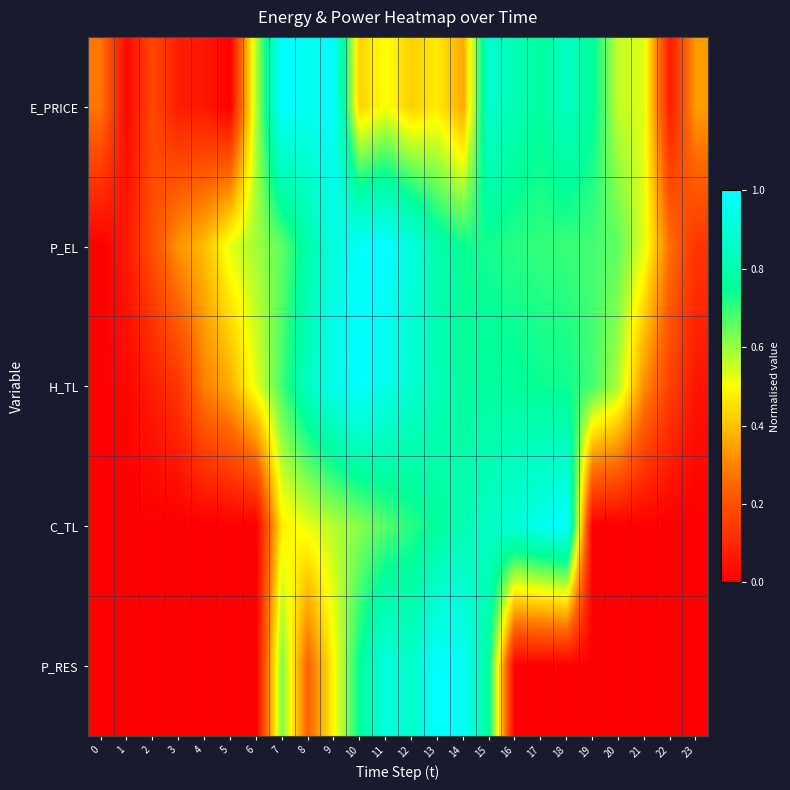

At which category does the chart reach its minimum across all series?

5